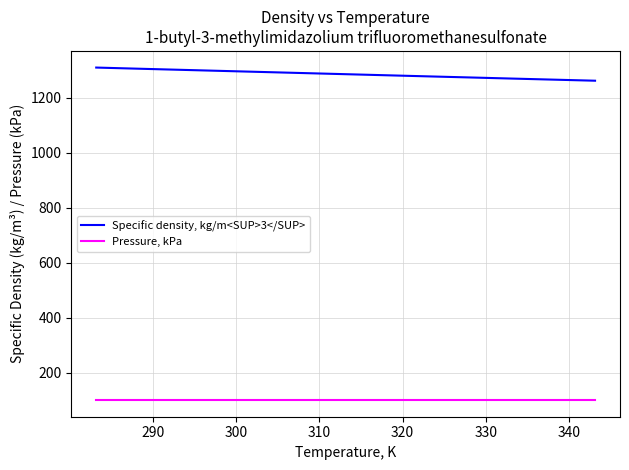

Which series has the largest total across all categories?

Specific density, kg/m<SUP>3</SUP>